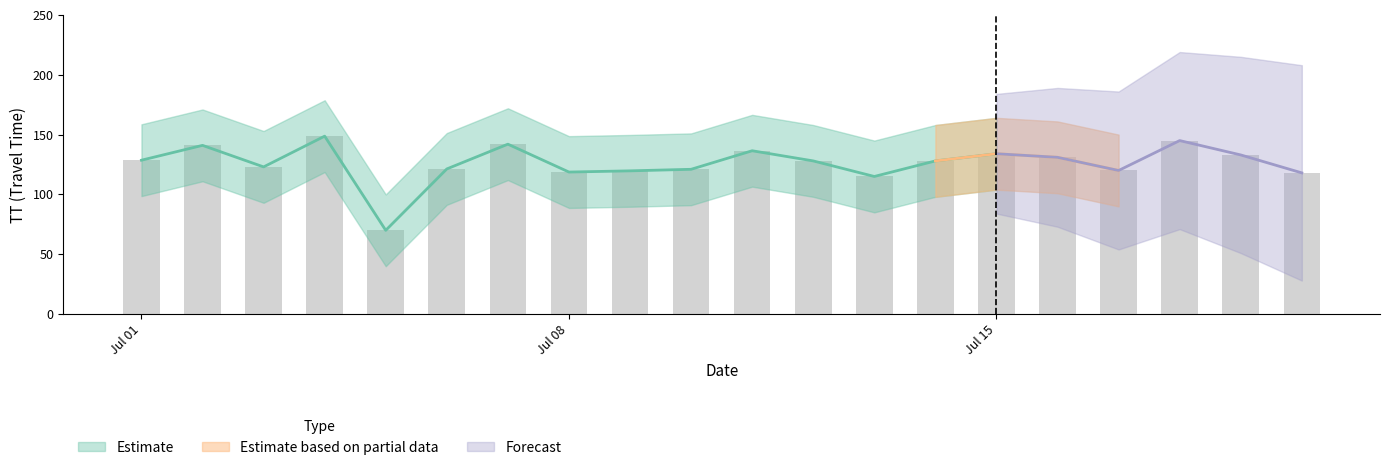

What is the difference between the second highest and second lowest values in the Upper Bound series?

30.0